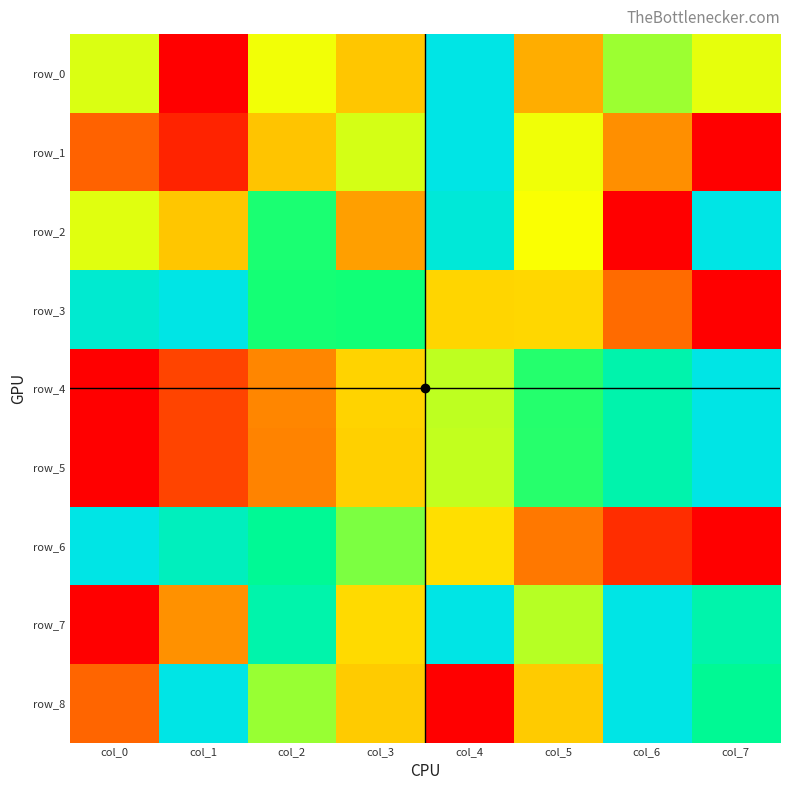

Which category has the lowest value in the row_0 series?

col_1